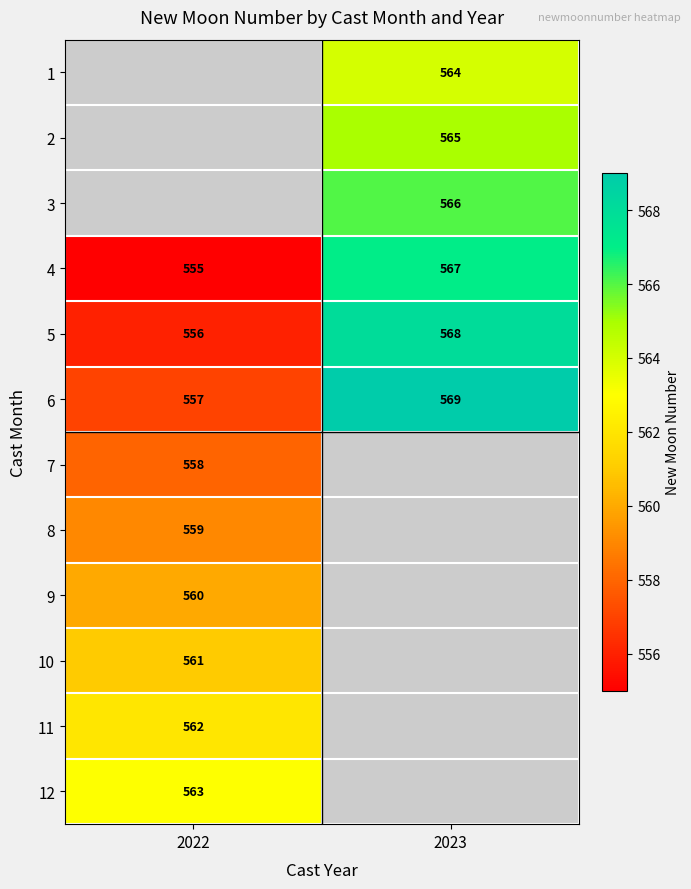

Which category has the highest value across all series?

2023